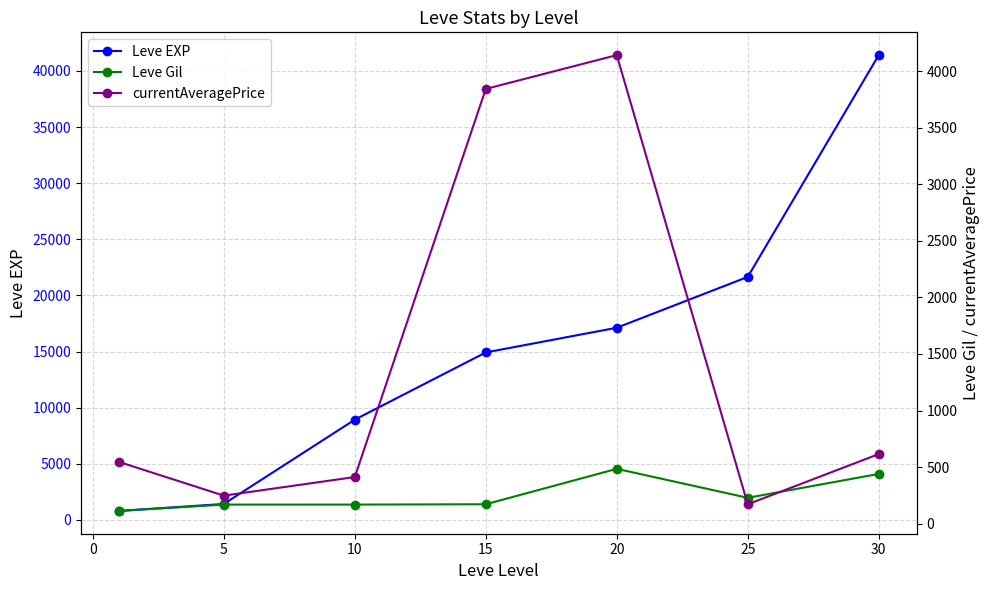

True or false: Leve EXP has more than 1 interior local peaks.

False